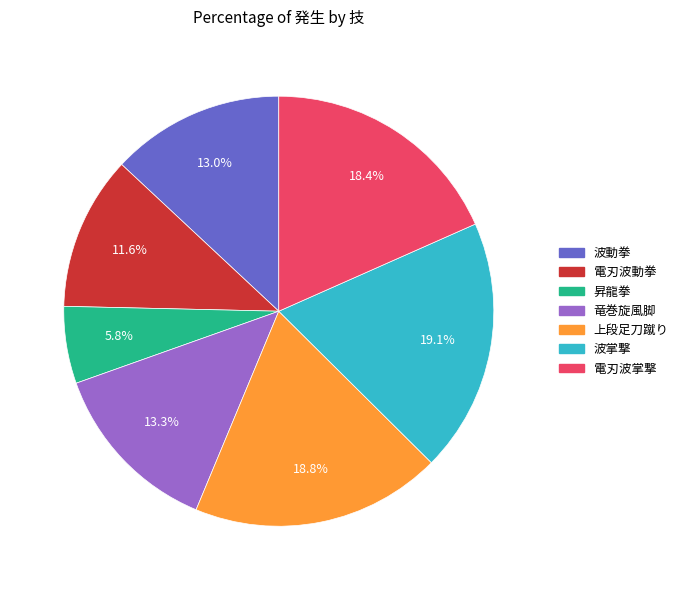

To the nearest percent, what portion does 上段足刀蹴り represent?

19%